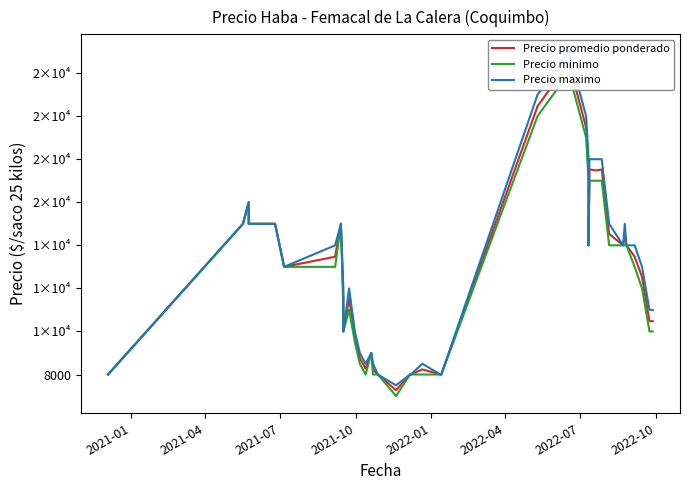

True or false: Precio maximo and Precio minimo intersect in this chart.

False